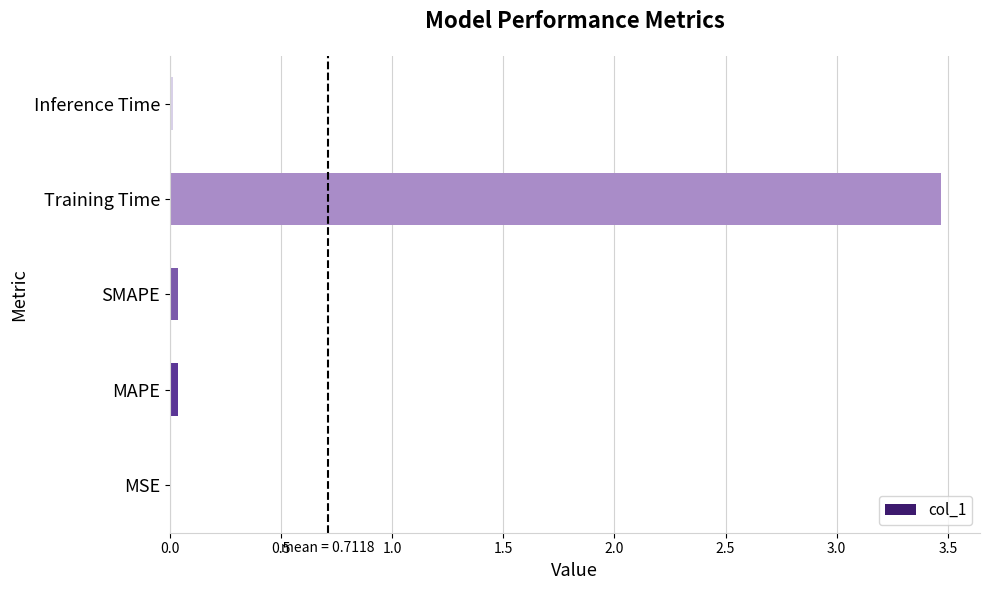

The value at MAPE is 0.0. True or false?

True